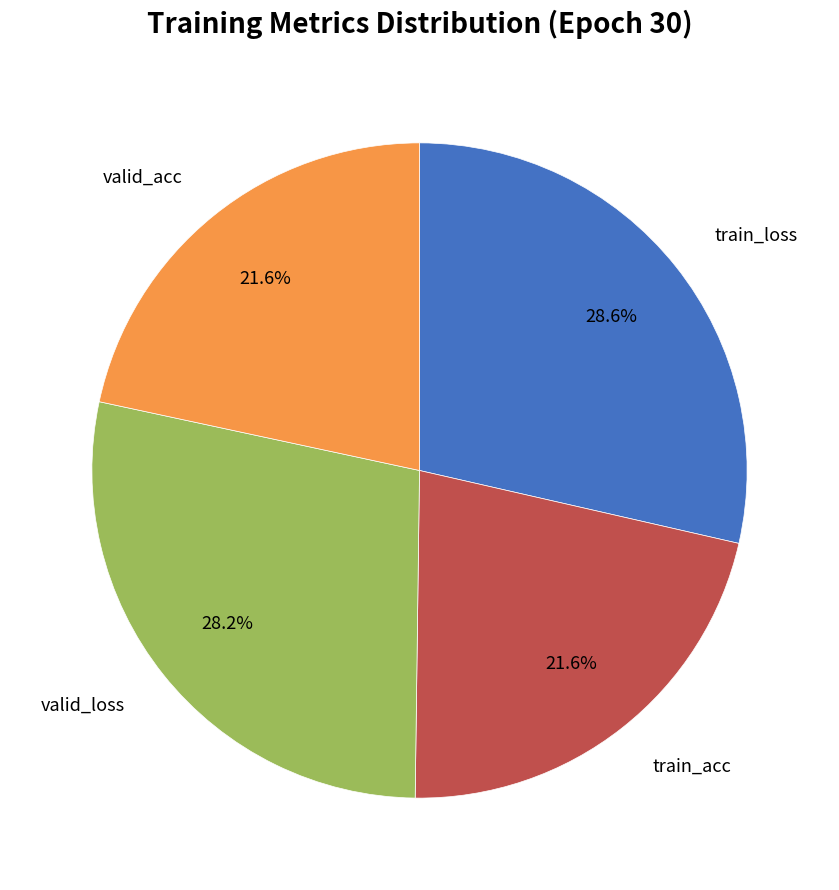

How many segments does this pie chart have?

4